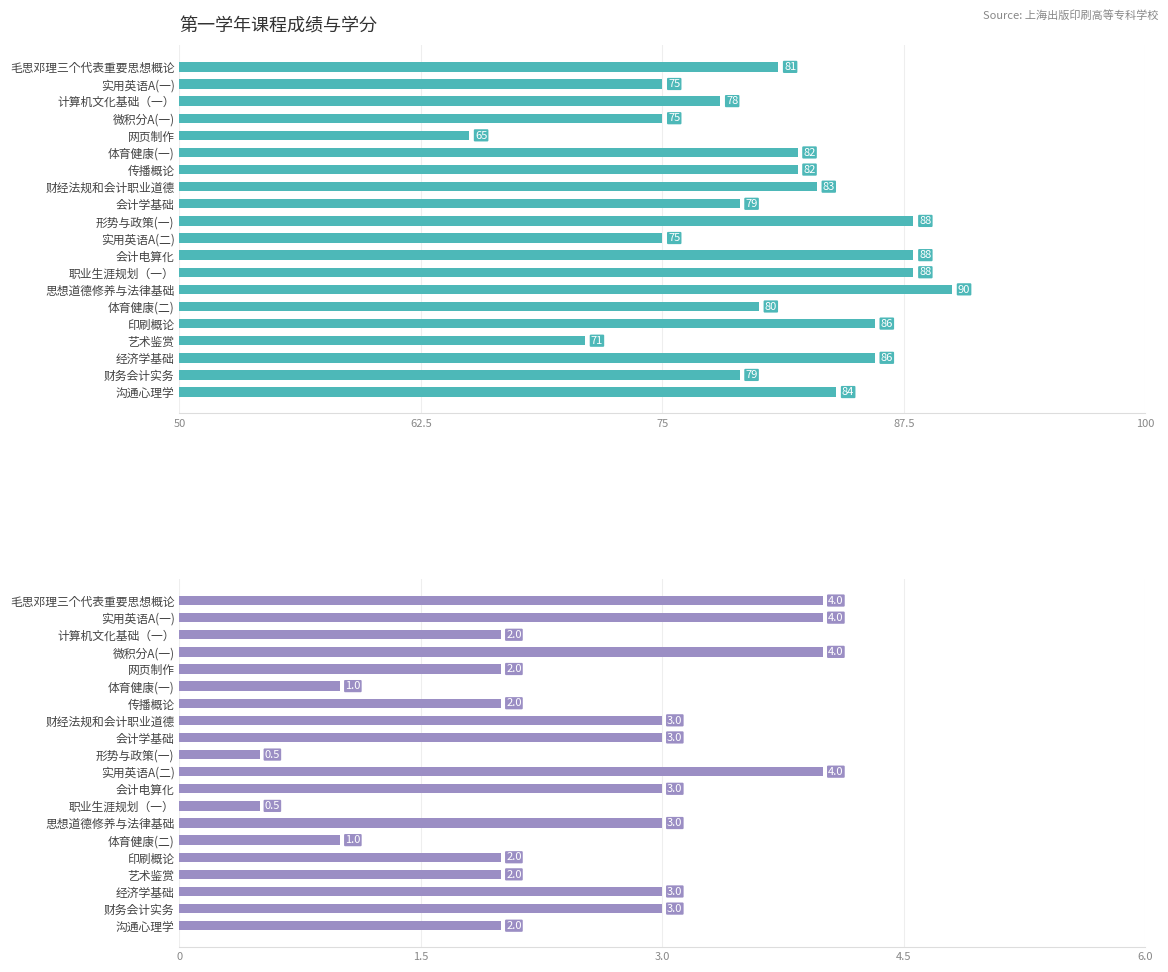

At how many categories does at least one series exceed 37?

20